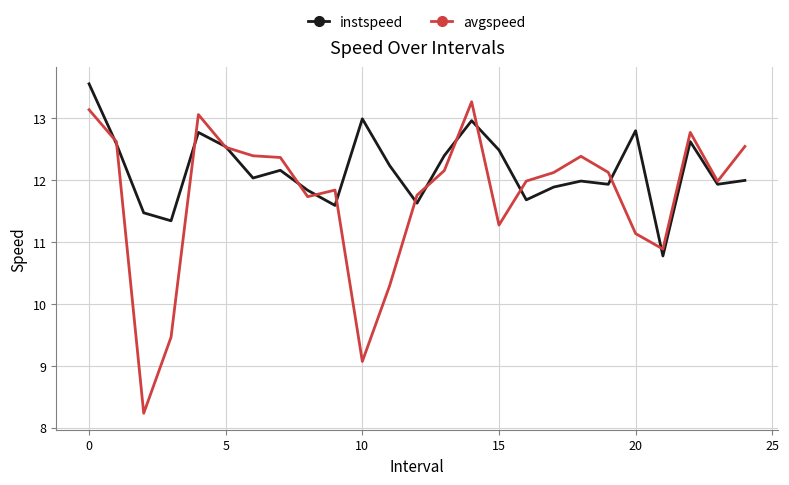

Which series has the largest total across all categories?

instspeed